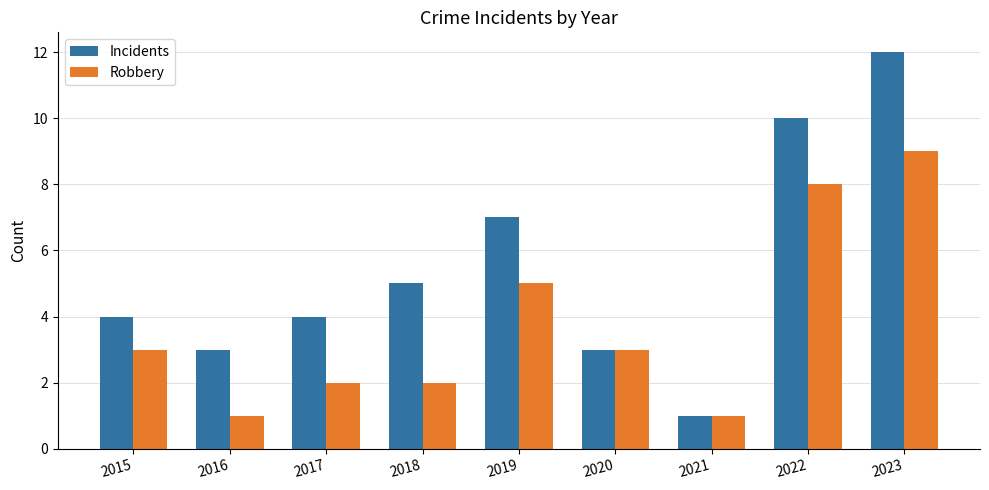

Does the chart contain any negative values?

No